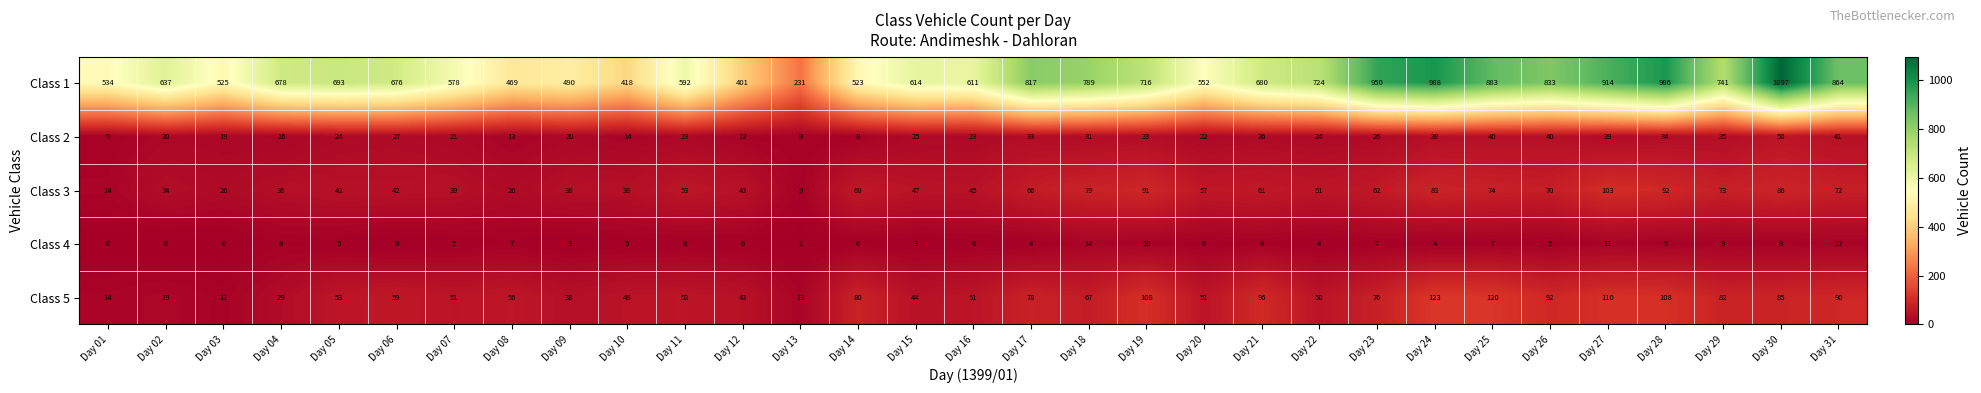

Which series changed the most between Day 09 and Day 15?

Class 1